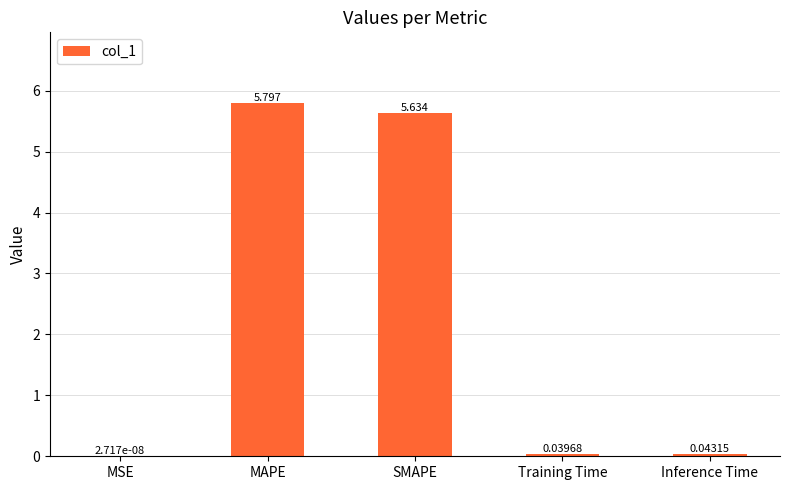

Which category has the highest value across all series?

MAPE